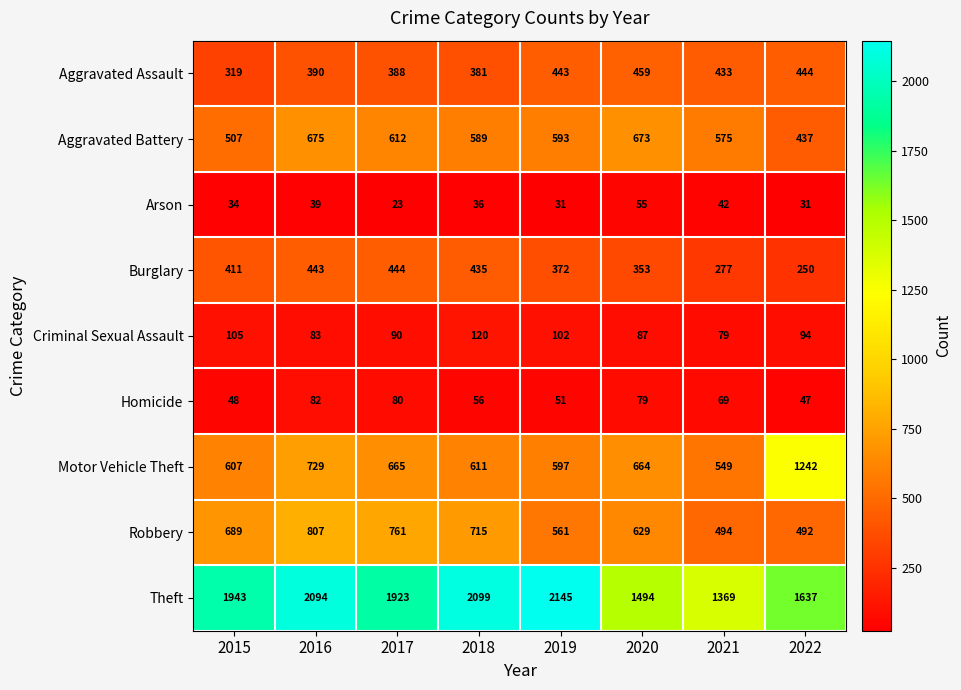

What is the average value of the Aggravated Battery series?

583